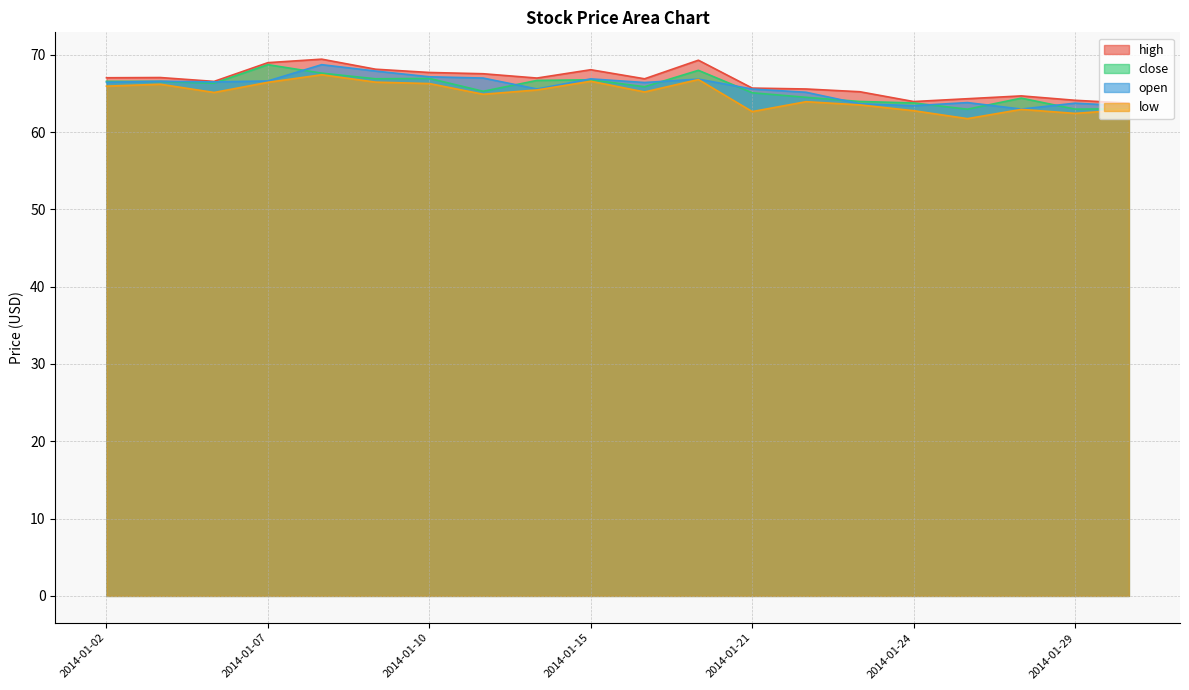

At how many categories does at least one series exceed 62?

20